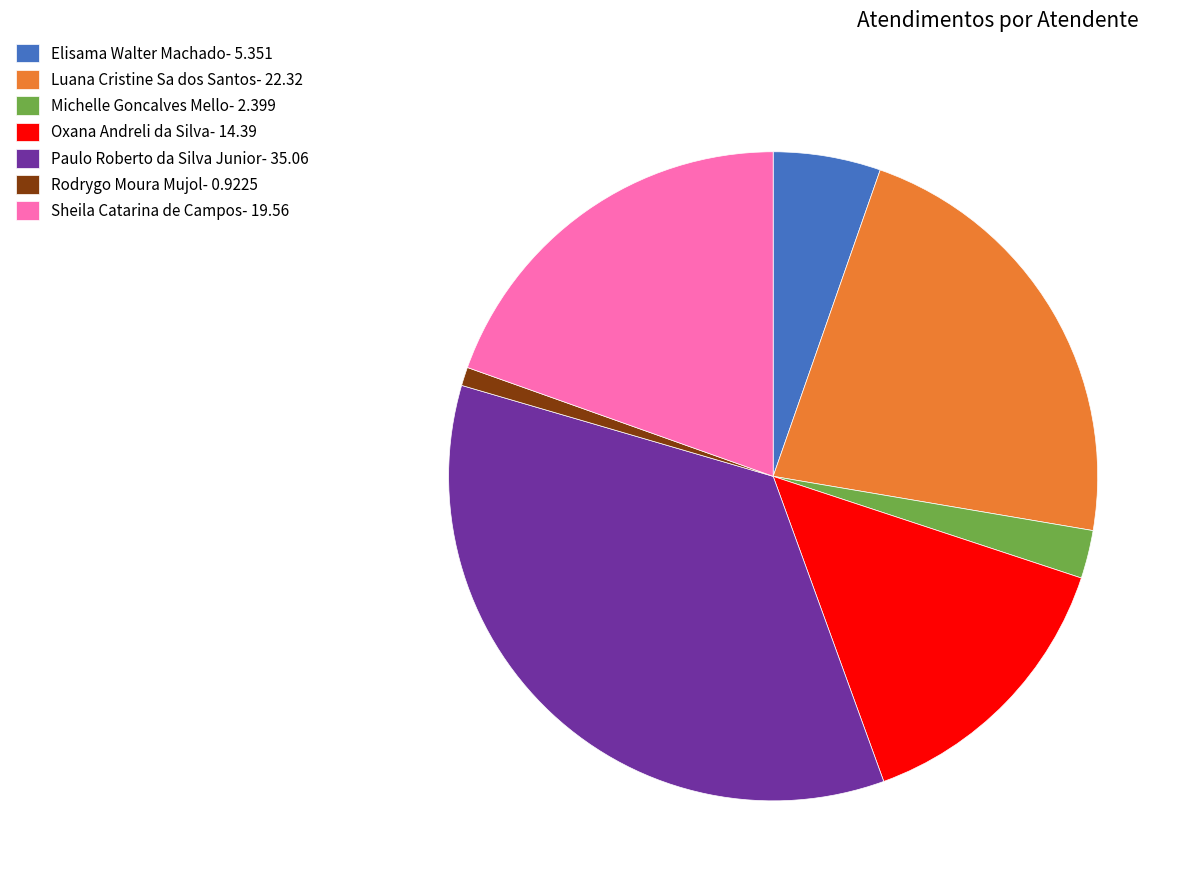

Which slice is the smallest?

Rodrygo Moura Mujol